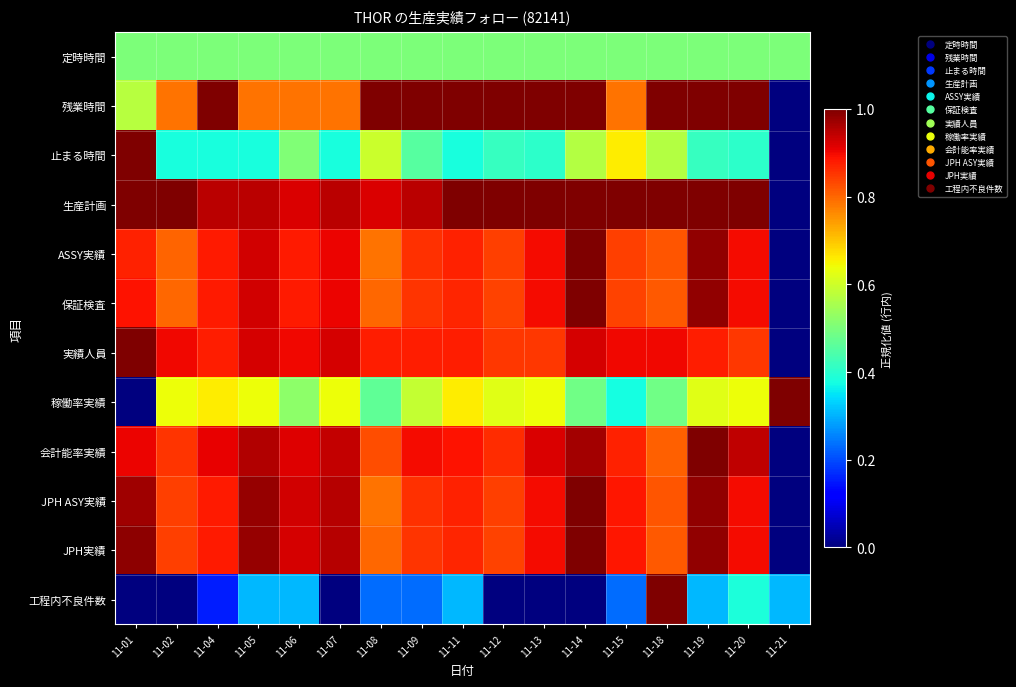

Reading left to right, what are all the values shown in this chart?

定時時間: 11-01=0.5	11-02=0.5	11-04=0.5	11-05=0.5	11-06=0.5	11-07=0.5	11-08=0.5	11-09=0.5	11-11=0.5	11-12=0.5	11-13=0.5	11-14=0.5	11-15=0.5	11-18=0.5	11-19=0.5	11-20=0.5	11-21=0.5
残業時間: 11-01=0.6	11-02=0.8	11-04=1.0	11-05=0.8	11-06=0.8	11-07=0.8	11-08=1.0	11-09=1.0	11-11=1.0	11-12=1.0	11-13=1.0	11-14=1.0	11-15=0.8	11-18=1.0	11-19=1.0	11-20=1.0	11-21=0.0
止まる時間: 11-01=1.0	11-02=0.4	11-04=0.4	11-05=0.4	11-06=0.5	11-07=0.4	11-08=0.6	11-09=0.5	11-11=0.4	11-12=0.4	11-13=0.4	11-14=0.6	11-15=0.7	11-18=0.6	11-19=0.4	11-20=0.4	11-21=0.0
生産計画: 11-01=1.0	11-02=1.0	11-04=0.9	11-05=0.9	11-06=0.9	11-07=0.9	11-08=0.9	11-09=0.9	11-11=1.0	11-12=1.0	11-13=1.0	11-14=1.0	11-15=1.0	11-18=1.0	11-19=1.0	11-20=1.0	11-21=0.0
ASSY実績: 11-01=0.9	11-02=0.8	11-04=0.9	11-05=0.9	11-06=0.9	11-07=0.9	11-08=0.8	11-09=0.9	11-11=0.9	11-12=0.8	11-13=0.9	11-14=1.0	11-15=0.8	11-18=0.8	11-19=1.0	11-20=0.9	11-21=0.0
保証検査: 11-01=0.9	11-02=0.8	11-04=0.9	11-05=0.9	11-06=0.9	11-07=0.9	11-08=0.8	11-09=0.9	11-11=0.9	11-12=0.8	11-13=0.9	11-14=1.0	11-15=0.8	11-18=0.8	11-19=1.0	11-20=0.9	11-21=0.0
実績人員: 11-01=1.0	11-02=0.9	11-04=0.9	11-05=0.9	11-06=0.9	11-07=0.9	11-08=0.9	11-09=0.9	11-11=0.9	11-12=0.8	11-13=0.8	11-14=0.9	11-15=0.9	11-18=0.9	11-19=0.9	11-20=0.8	11-21=0.0
稼働率実績: 11-01=0.0	11-02=0.6	11-04=0.7	11-05=0.6	11-06=0.5	11-07=0.6	11-08=0.5	11-09=0.6	11-11=0.7	11-12=0.6	11-13=0.6	11-14=0.5	11-15=0.4	11-18=0.5	11-19=0.6	11-20=0.6	11-21=1.0
会計能率実績: 11-01=0.9	11-02=0.9	11-04=0.9	11-05=1.0	11-06=0.9	11-07=0.9	11-08=0.8	11-09=0.9	11-11=0.9	11-12=0.9	11-13=0.9	11-14=1.0	11-15=0.9	11-18=0.8	11-19=1.0	11-20=0.9	11-21=0.0
JPH ASY実績: 11-01=1.0	11-02=0.8	11-04=0.9	11-05=1.0	11-06=0.9	11-07=1.0	11-08=0.8	11-09=0.9	11-11=0.9	11-12=0.8	11-13=0.9	11-14=1.0	11-15=0.9	11-18=0.8	11-19=1.0	11-20=0.9	11-21=0.0
JPH実績: 11-01=1.0	11-02=0.8	11-04=0.9	11-05=1.0	11-06=0.9	11-07=1.0	11-08=0.8	11-09=0.9	11-11=0.9	11-12=0.8	11-13=0.9	11-14=1.0	11-15=0.9	11-18=0.8	11-19=1.0	11-20=0.9	11-21=0.0
工程内不良件数: 11-01=0.0	11-02=0.0	11-04=0.2	11-05=0.3	11-06=0.3	11-07=0.0	11-08=0.2	11-09=0.2	11-11=0.3	11-12=0.0	11-13=0.0	11-14=0.0	11-15=0.2	11-18=1.0	11-19=0.3	11-20=0.4	11-21=0.3